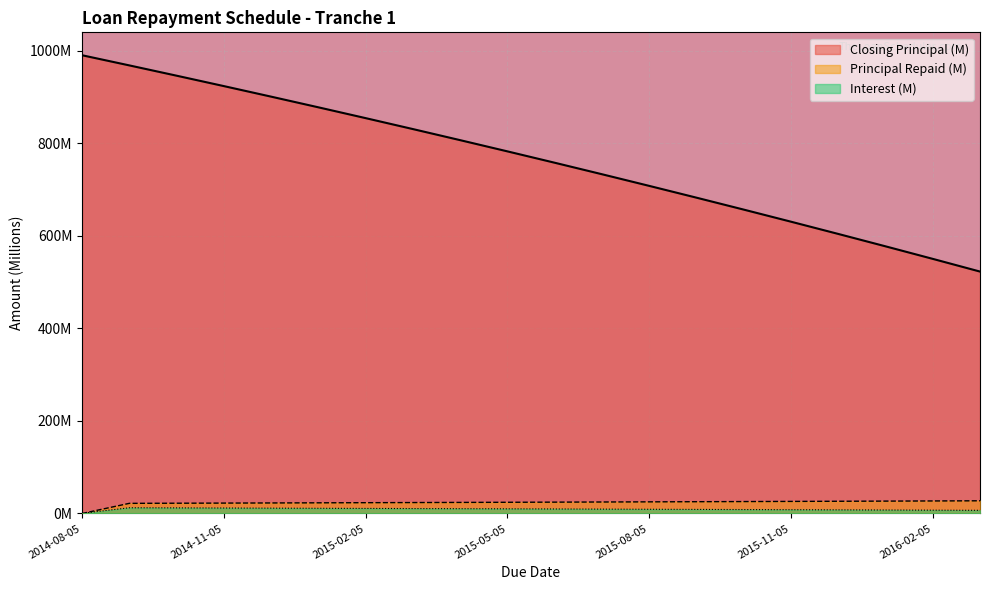

True or false: principal has more than 1 interior local peaks.

False